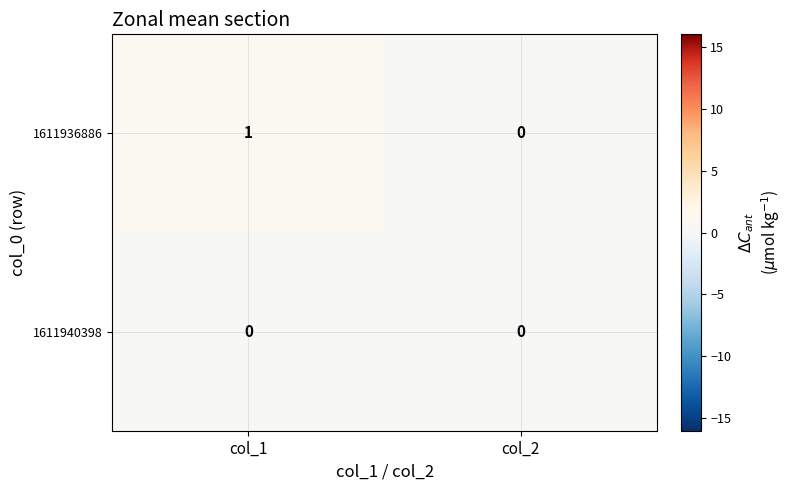

Which series has the largest total across all categories?

1611936886